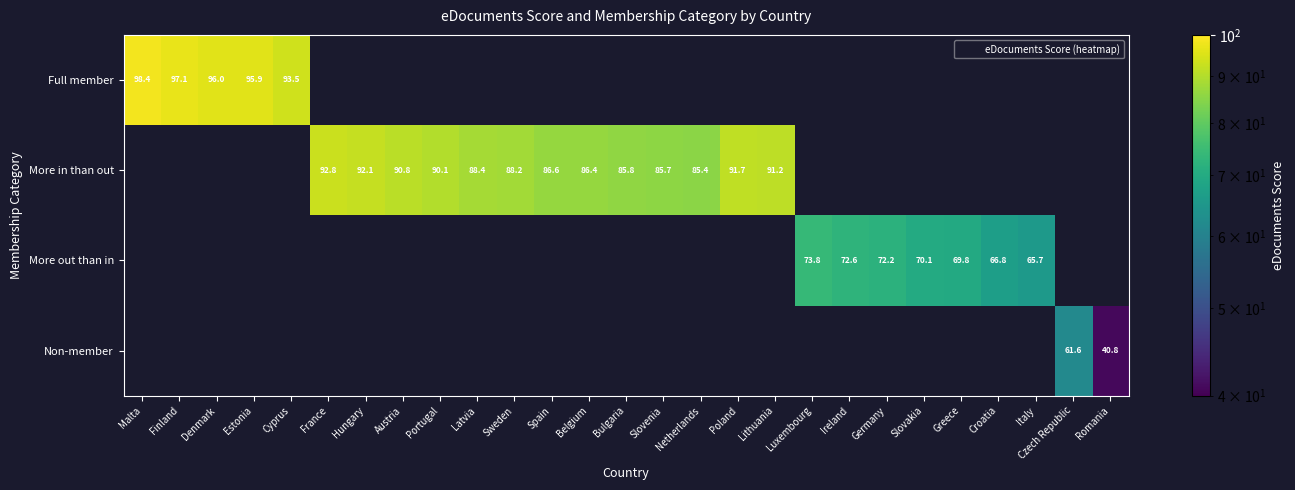

Between Germany and Malta, which is larger?

Malta